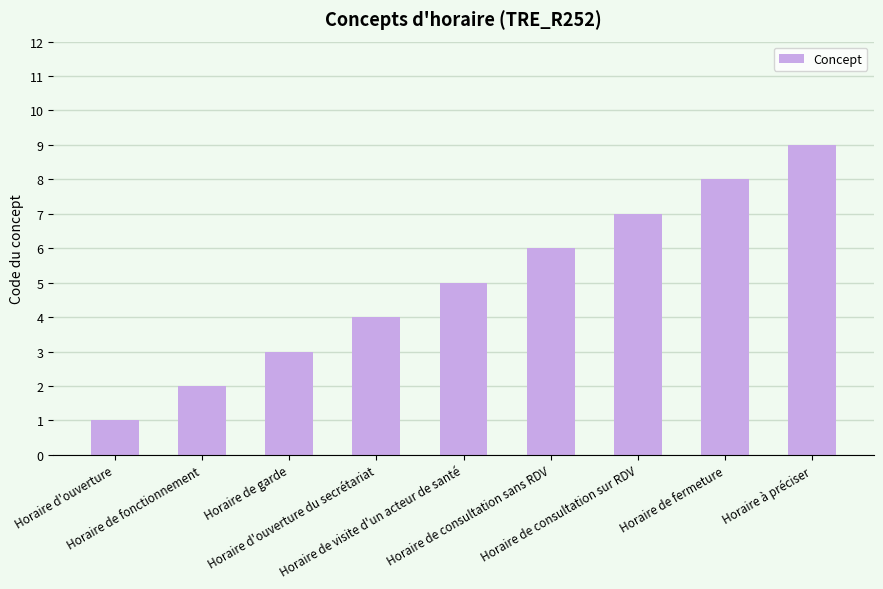

Reading left to right, list all the values displayed in this chart.

1	2	3	4	5	6	7	8	9